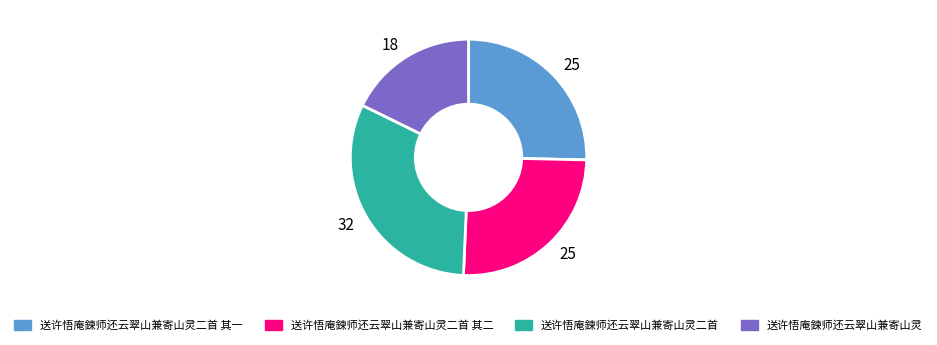

Do 送许悟庵鍊师还云翠山兼寄山灵二首 and 送许悟庵鍊师还云翠山兼寄山灵二首 其一 together represent more than half of the pie?

Yes